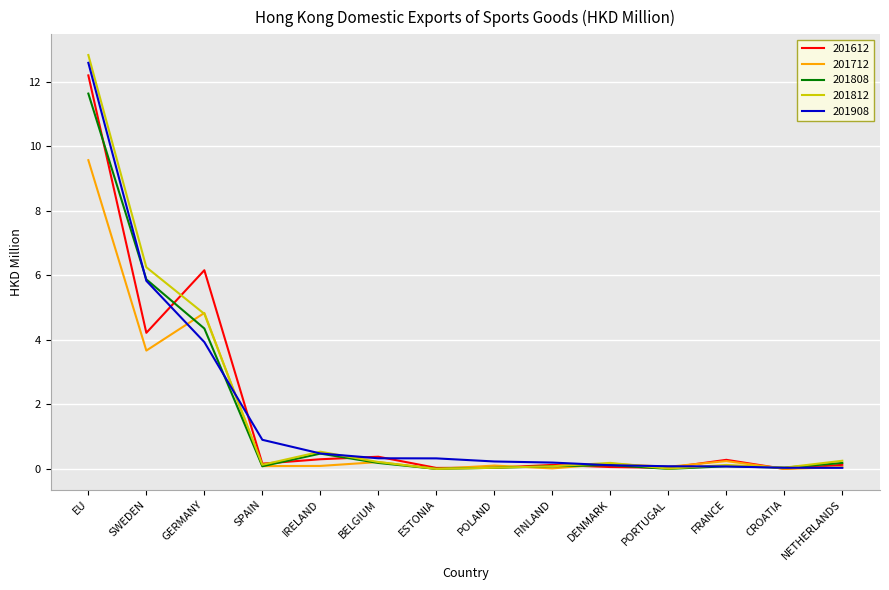

At which category is the sum across all series the highest?

EU